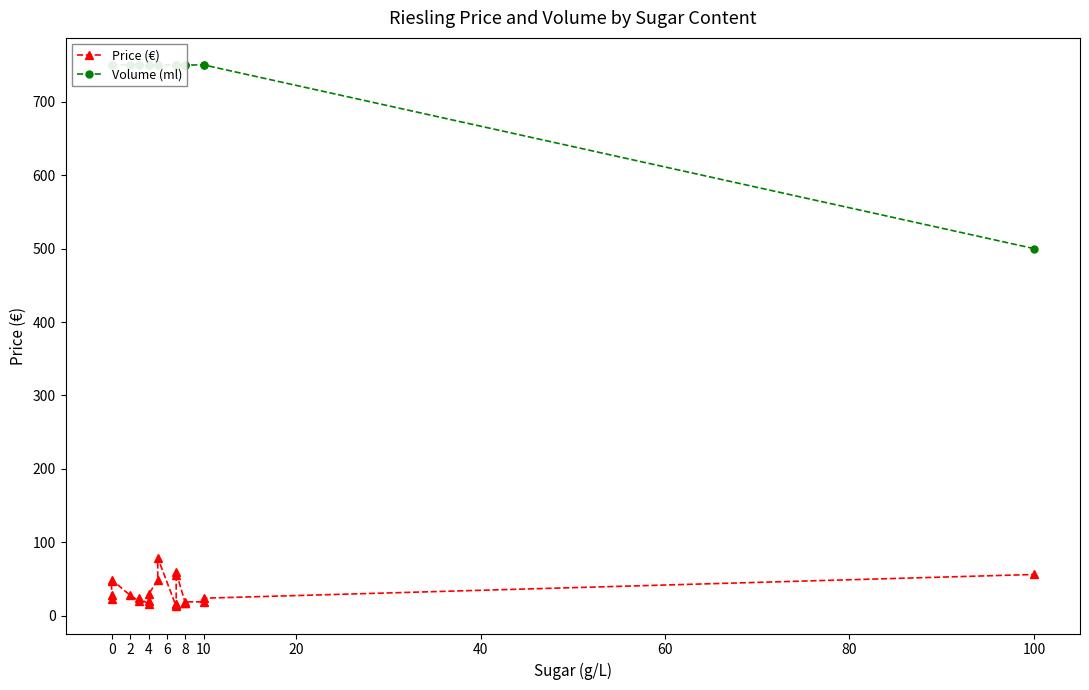

At 40, list the series in order from largest to smallest.

Volume (ml), Price (€)